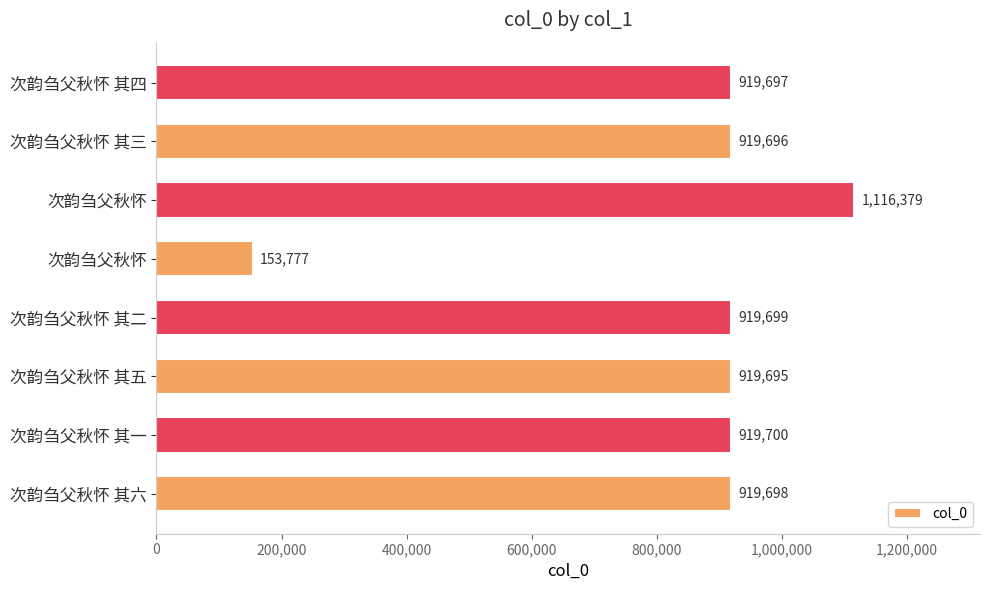

How many bars are there in total?

8